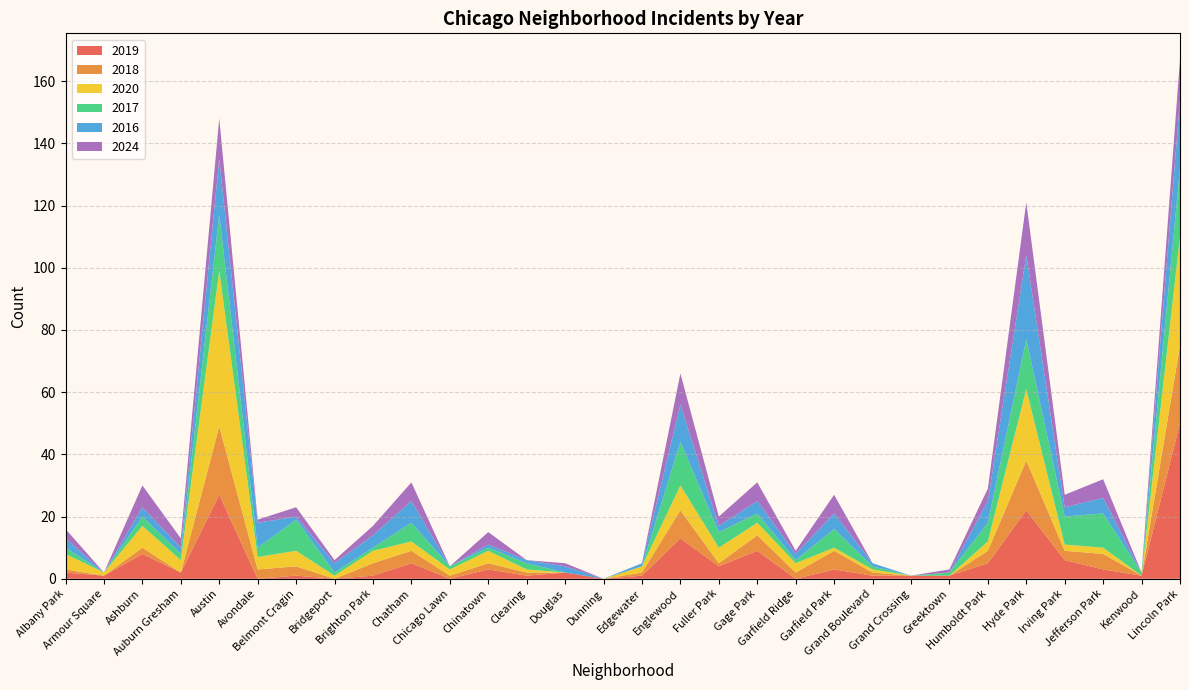

Reading left to right, list all the values displayed in this chart.

2019: Albany Park=2	Armour Square=1	Ashburn=8	Auburn Gresham=2	Austin=27	Avondale=0	Belmont Cragin=1	Bridgeport=0	Brighton Park=1	Chatham=5	Chicago Lawn=0	Chinatown=3	Clearing=1	Douglas=2	Dunning=0	Edgewater=1	Englewood=13	Fuller Park=4	Gage Park=9	Garfield Ridge=0	Garfield Park=3	Grand Boulevard=1	Grand Crossing=1	Greektown=1	Humboldt Park=5	Hyde Park=22	Irving Park=6	Jefferson Park=3	Kenwood=1	Lincoln Park=50
2018: Albany Park=1	Armour Square=0	Ashburn=2	Auburn Gresham=0	Austin=22	Avondale=3	Belmont Cragin=3	Bridgeport=0	Brighton Park=4	Chatham=4	Chicago Lawn=1	Chinatown=2	Clearing=1	Douglas=0	Dunning=0	Edgewater=1	Englewood=9	Fuller Park=1	Gage Park=5	Garfield Ridge=2	Garfield Park=6	Grand Boulevard=1	Grand Crossing=0	Greektown=0	Humboldt Park=4	Hyde Park=16	Irving Park=3	Jefferson Park=5	Kenwood=0	Lincoln Park=25
2020: Albany Park=5	Armour Square=1	Ashburn=7	Auburn Gresham=4	Austin=50	Avondale=4	Belmont Cragin=5	Bridgeport=1	Brighton Park=4	Chatham=3	Chicago Lawn=2	Chinatown=4	Clearing=1	Douglas=0	Dunning=0	Edgewater=2	Englewood=8	Fuller Park=5	Gage Park=4	Garfield Ridge=3	Garfield Park=1	Grand Boulevard=1	Grand Crossing=0	Greektown=0	Humboldt Park=3	Hyde Park=23	Irving Park=2	Jefferson Park=2	Kenwood=0	Lincoln Park=35
2017: Albany Park=2	Armour Square=0	Ashburn=3	Auburn Gresham=2	Austin=18	Avondale=3	Belmont Cragin=10	Bridgeport=1	Brighton Park=1	Chatham=6	Chicago Lawn=1	Chinatown=1	Clearing=2	Douglas=0	Dunning=0	Edgewater=0	Englewood=14	Fuller Park=5	Gage Park=3	Garfield Ridge=1	Garfield Park=6	Grand Boulevard=1	Grand Crossing=0	Greektown=1	Humboldt Park=6	Hyde Park=16	Irving Park=9	Jefferson Park=11	Kenwood=1	Lincoln Park=22
2016: Albany Park=3	Armour Square=0	Ashburn=3	Auburn Gresham=2	Austin=18	Avondale=8	Belmont Cragin=1	Bridgeport=3	Brighton Park=4	Chatham=7	Chicago Lawn=0	Chinatown=1	Clearing=1	Douglas=2	Dunning=0	Edgewater=1	Englewood=12	Fuller Park=2	Gage Park=4	Garfield Ridge=2	Garfield Park=5	Grand Boulevard=1	Grand Crossing=0	Greektown=0	Humboldt Park=7	Hyde Park=27	Irving Park=3	Jefferson Park=5	Kenwood=0	Lincoln Park=22
2024: Albany Park=3	Armour Square=0	Ashburn=7	Auburn Gresham=3	Austin=13	Avondale=1	Belmont Cragin=3	Bridgeport=1	Brighton Park=3	Chatham=6	Chicago Lawn=0	Chinatown=4	Clearing=0	Douglas=1	Dunning=0	Edgewater=0	Englewood=10	Fuller Park=3	Gage Park=6	Garfield Ridge=1	Garfield Park=6	Grand Boulevard=0	Grand Crossing=0	Greektown=1	Humboldt Park=4	Hyde Park=17	Irving Park=4	Jefferson Park=6	Kenwood=0	Lincoln Park=13